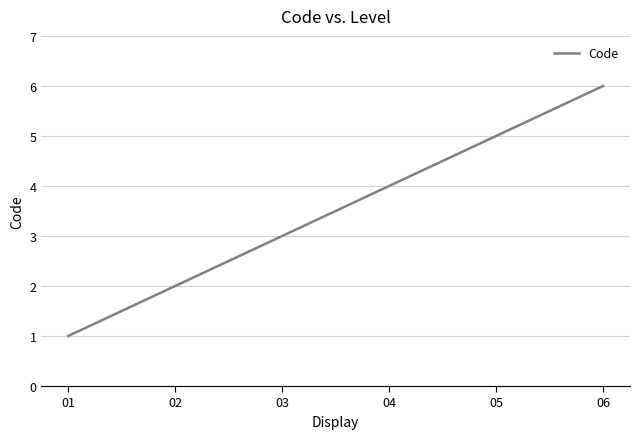

What is the difference between the second highest and second lowest values?

3